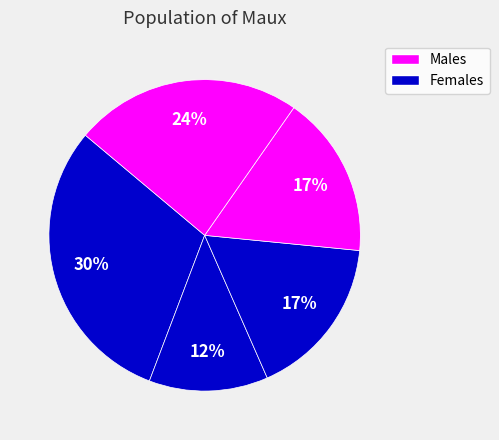

To the nearest percent, what is the average slice percentage?

20%